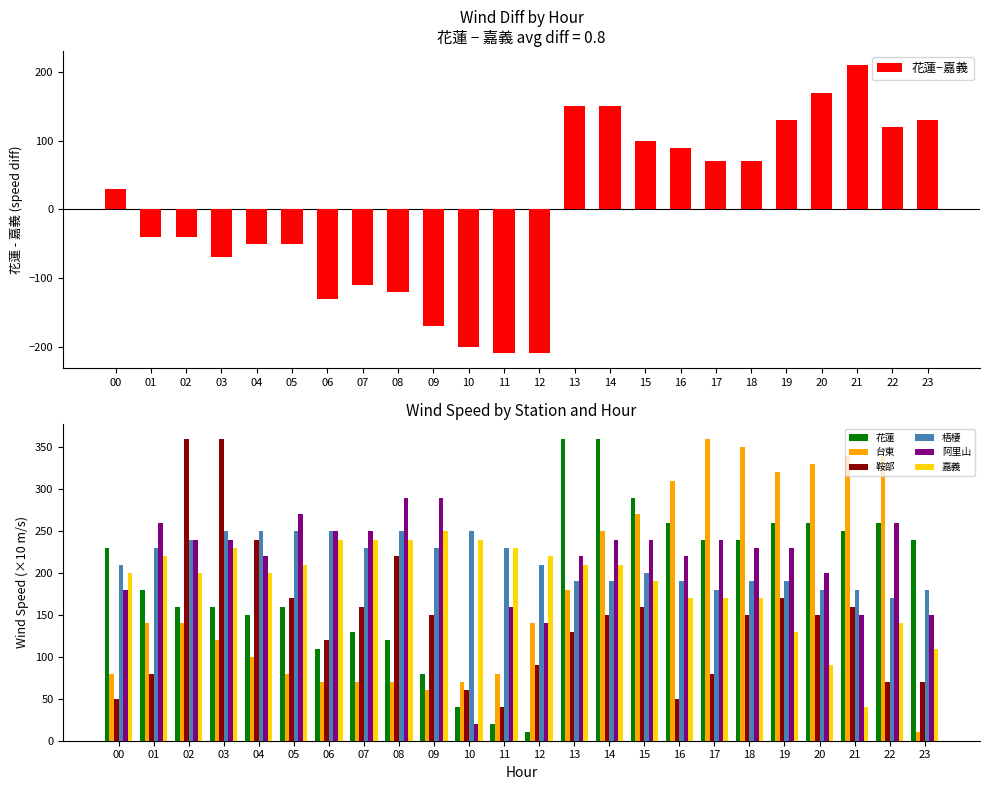

Between 10 and 22, which is larger?

22